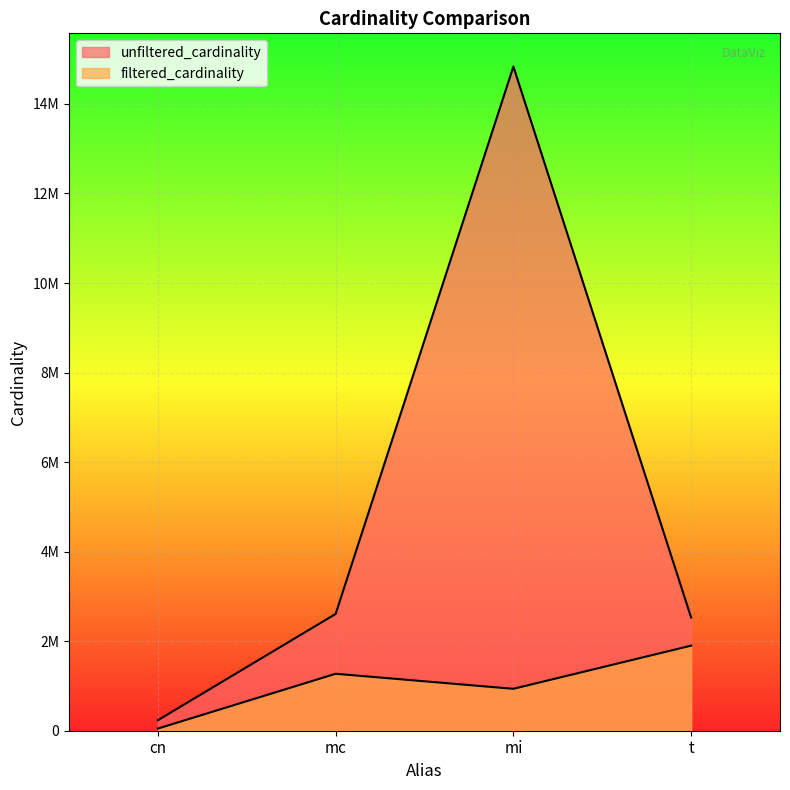

At which category does unfiltered_cardinality reach its first local peak?

mi